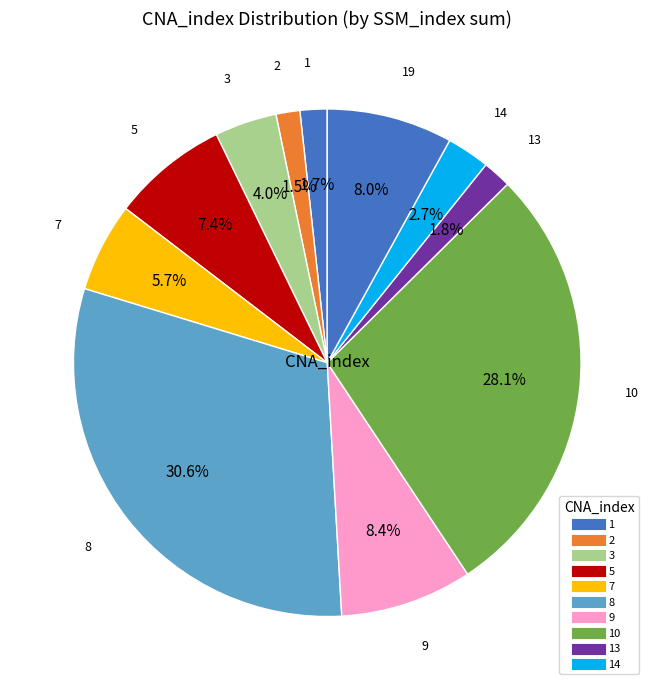

How many slices are in this pie chart?

11